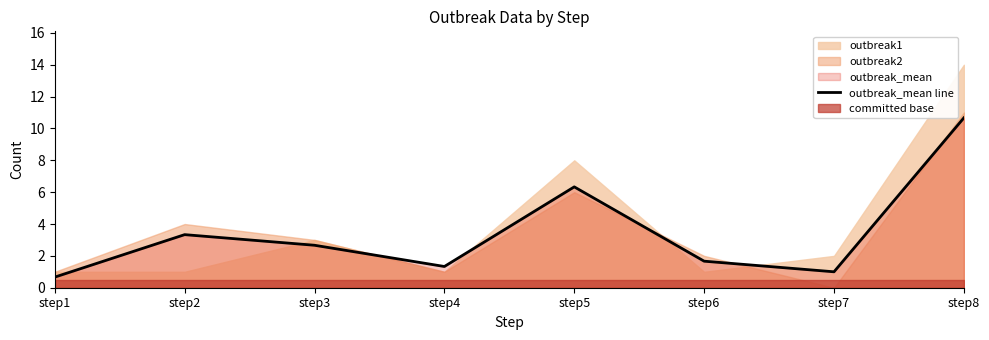

Which has a higher value, step4 or step3?

step3